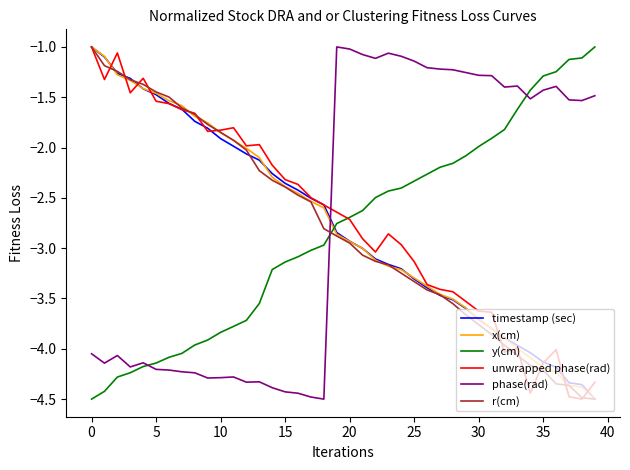

How many intersections are there between unwrapped phase(rad) and phase(rad)?

1